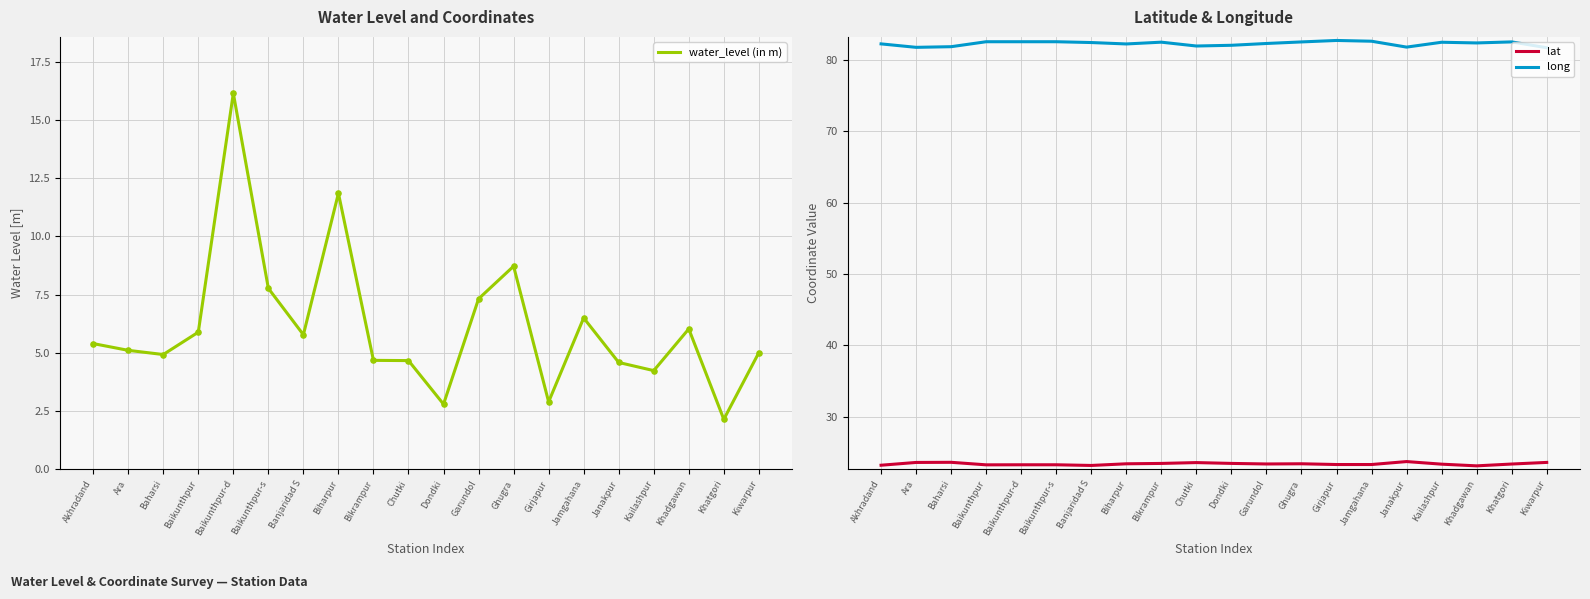

What is the total value across all series at Khadgawan?

111.5